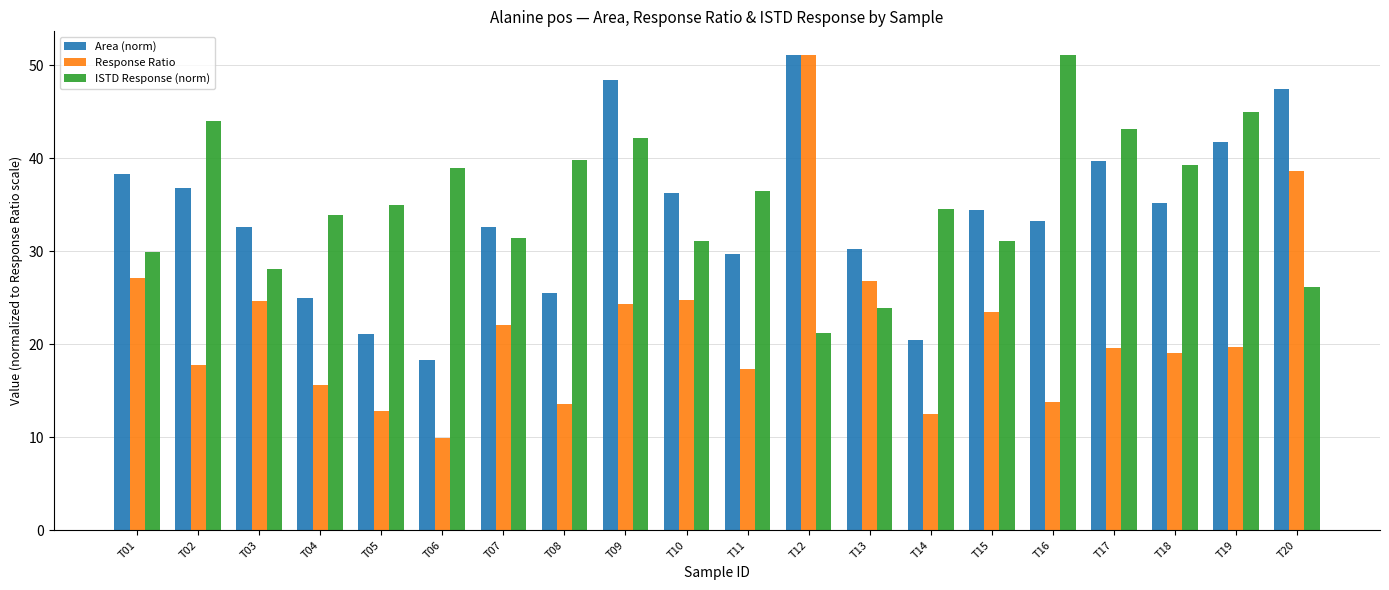

How many data points does each series have?

20